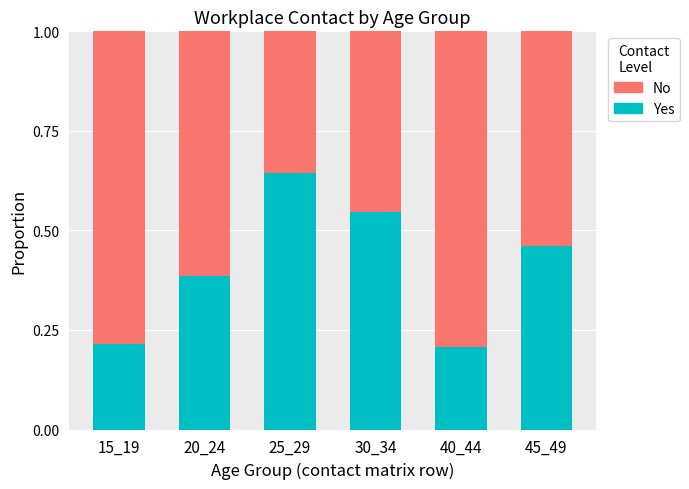

What is the total value across all series at 30_34?

1.0